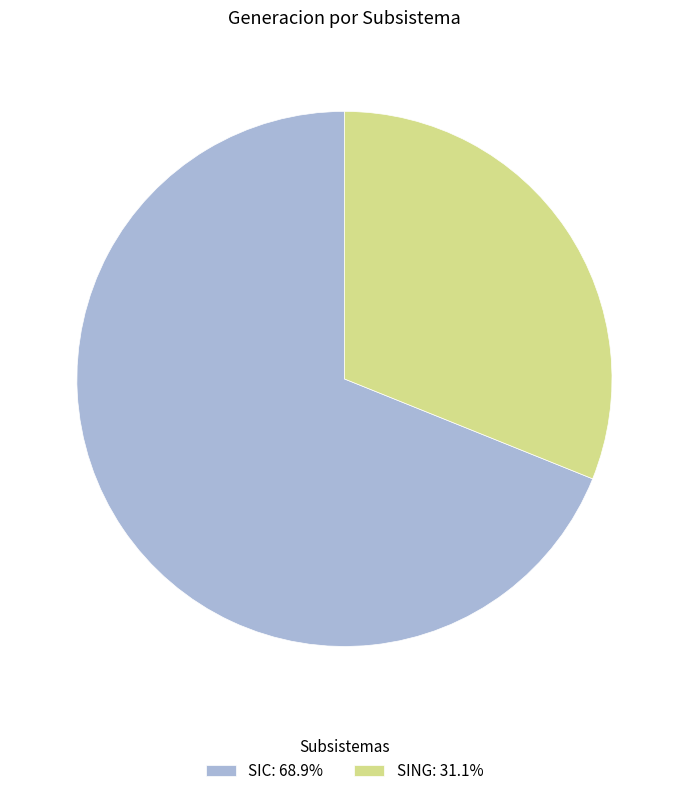

Is the sum of SING: 31.1% and SIC: 68.9% greater than half?

Yes